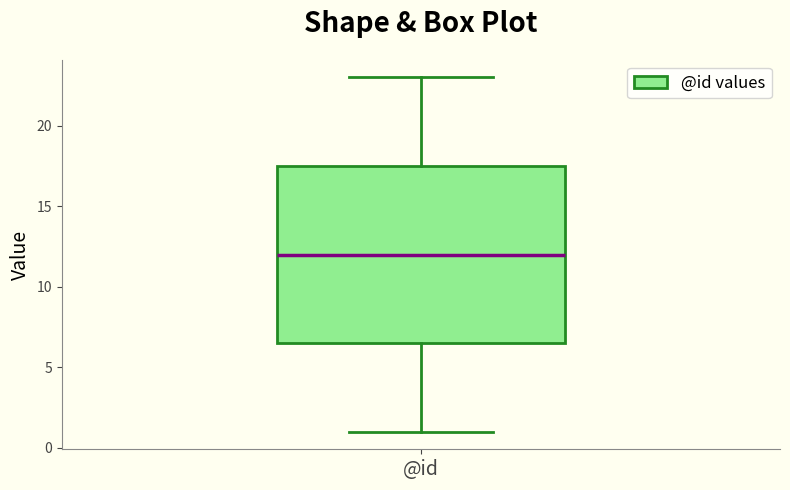

Transcribe this box plot: give where the median line is, the range the box spans, and where the two whiskers end, as read against the y-axis. The values are not printed on the chart, so give them approximately, as read against the axis.

median 12.0, box 6.5 to 17.5, whiskers 1.0 to 23.0